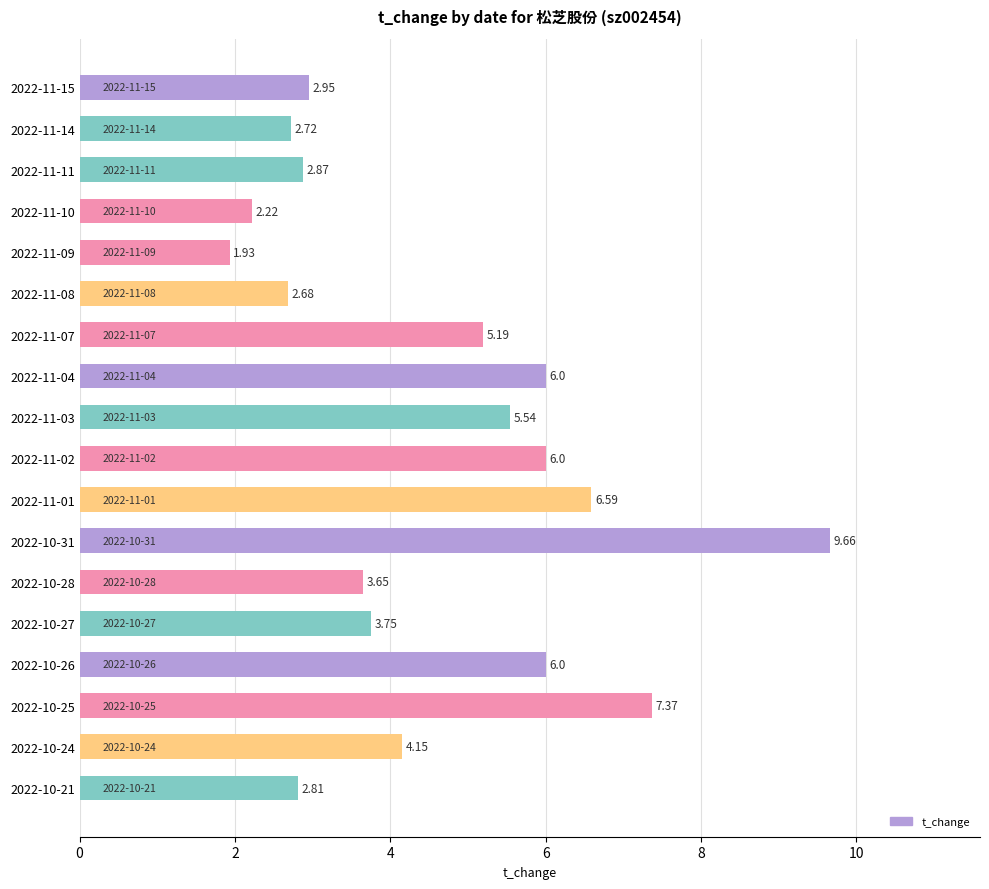

What is the sum of the values at 2022-10-24 and 2022-11-14?

6.9